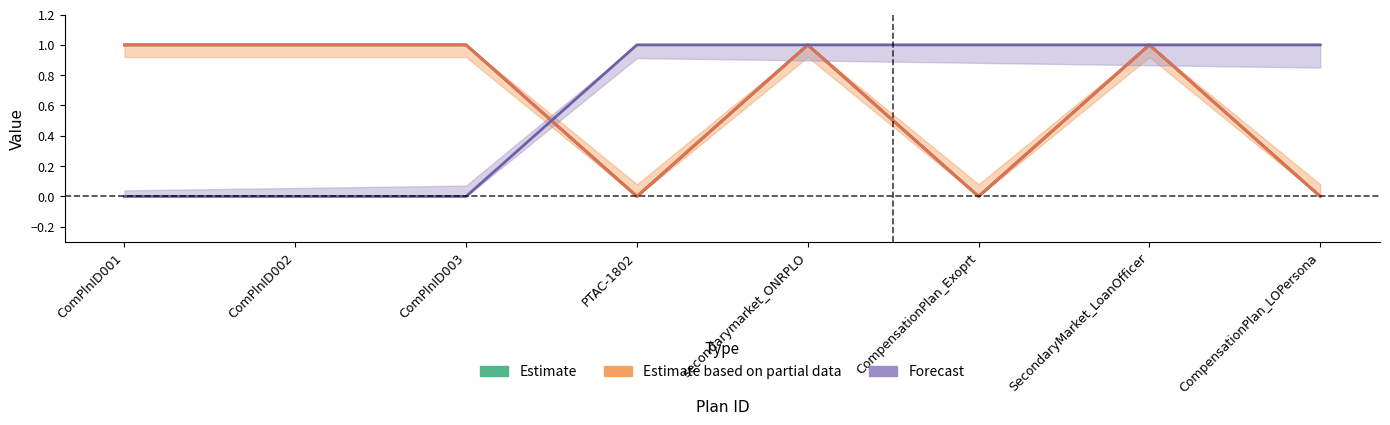

After their last crossing, which series has the higher values: Minimum_TermDays or Amount2?

Minimum_TermDays